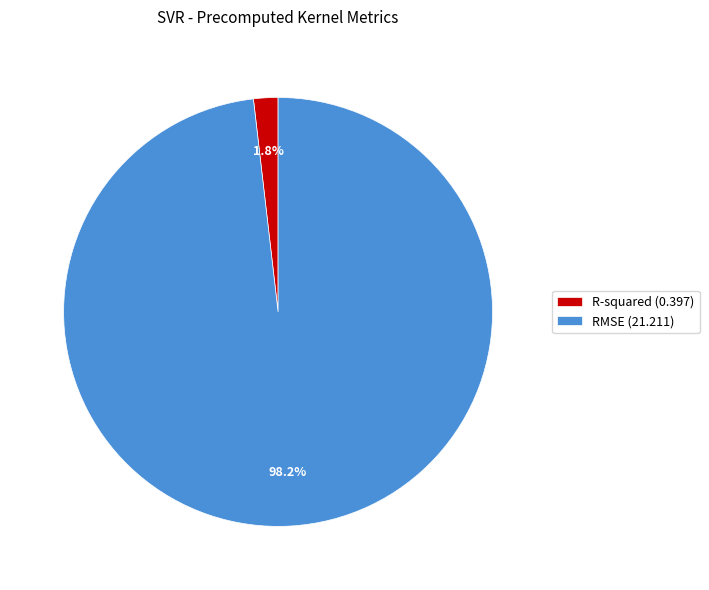

What percentage is the RMSE slice, to the nearest percent?

98%